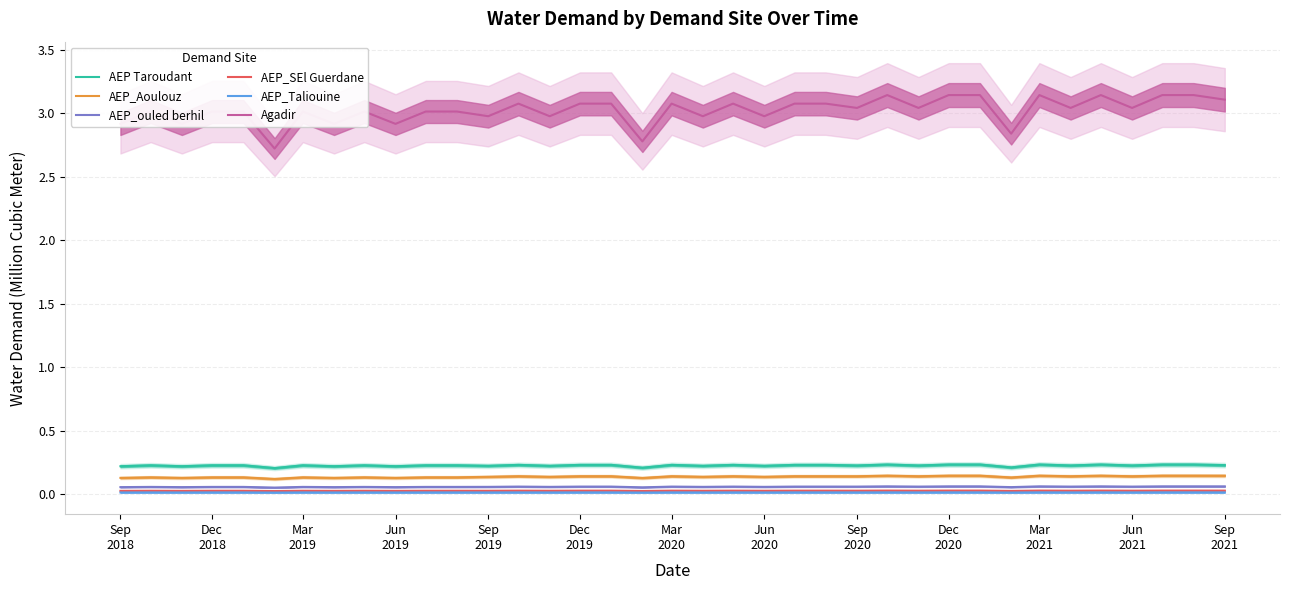

True or false: AEP_Aoulouz and AEP_SEl Guerdane intersect in this chart.

False